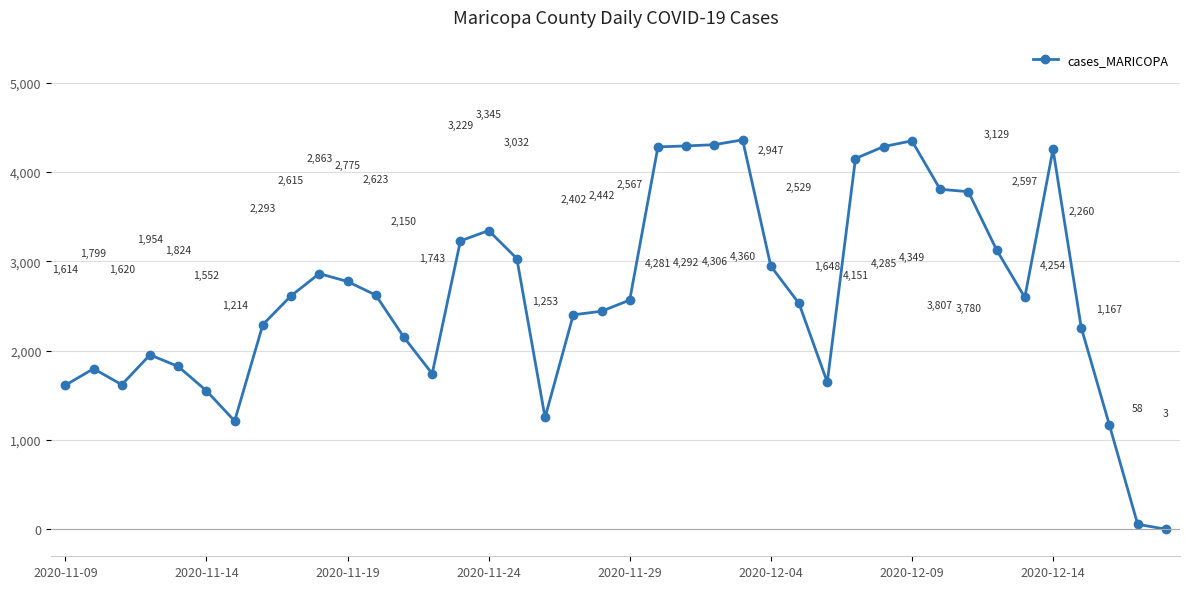

Is this an area chart (filled region under the line)?

No